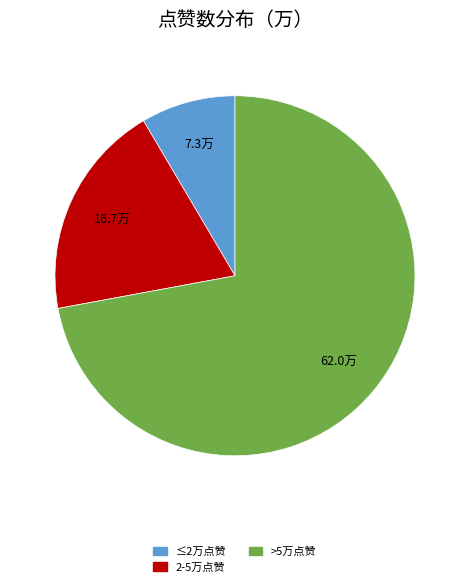

Is there a majority slice in this chart?

Yes